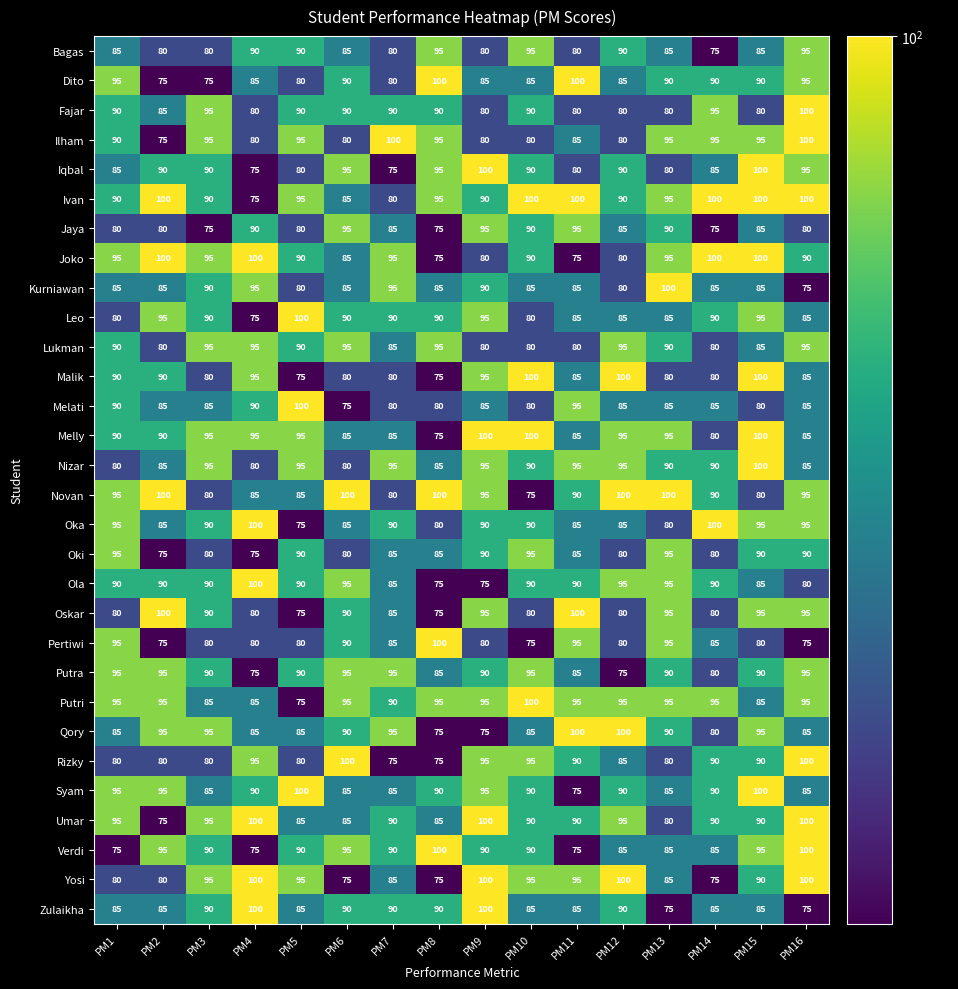

How many series are shown in this chart?

30